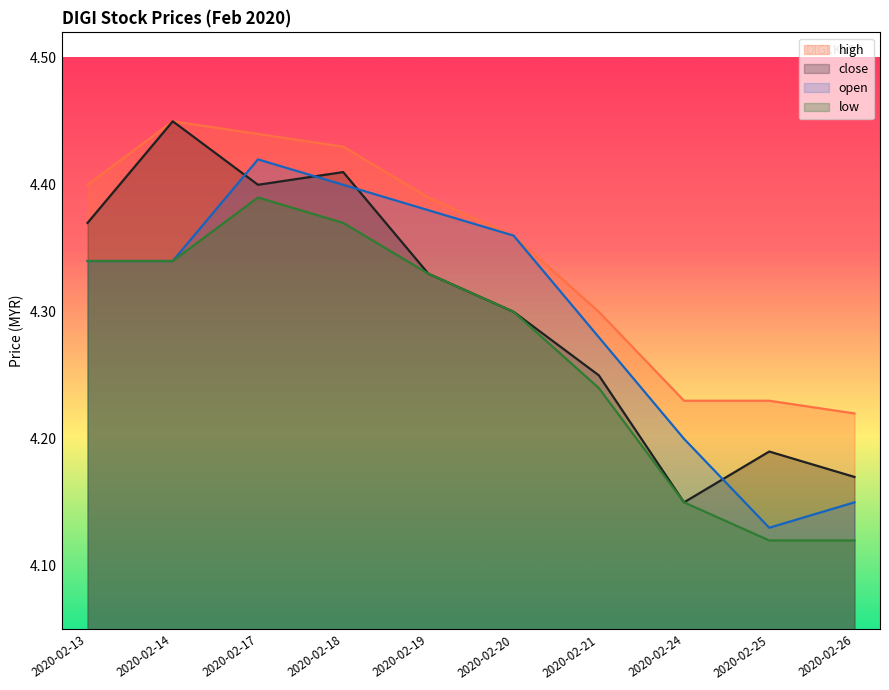

What is the approximate value of close at 2020-02-14?

4.5